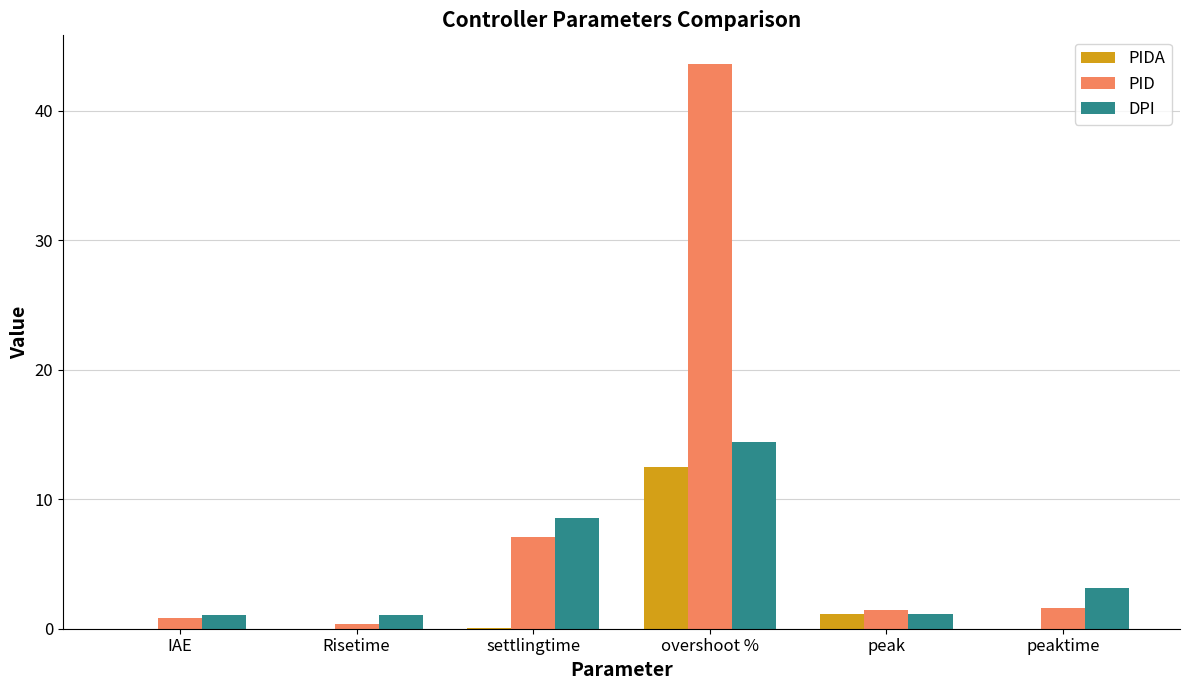

What is the total value across all series at peak?

3.7